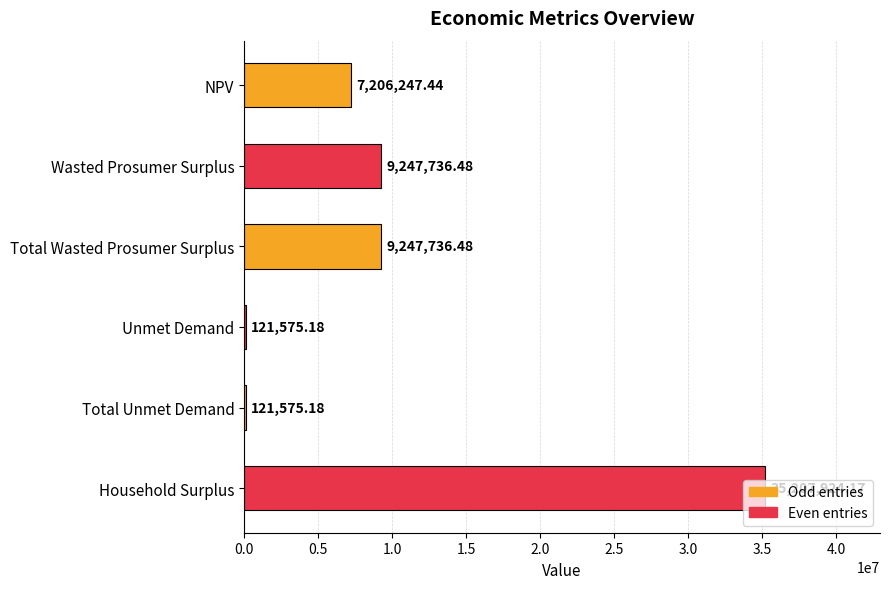

Approximately how many times larger is the value at NPV compared to Unmet Demand?

59.3